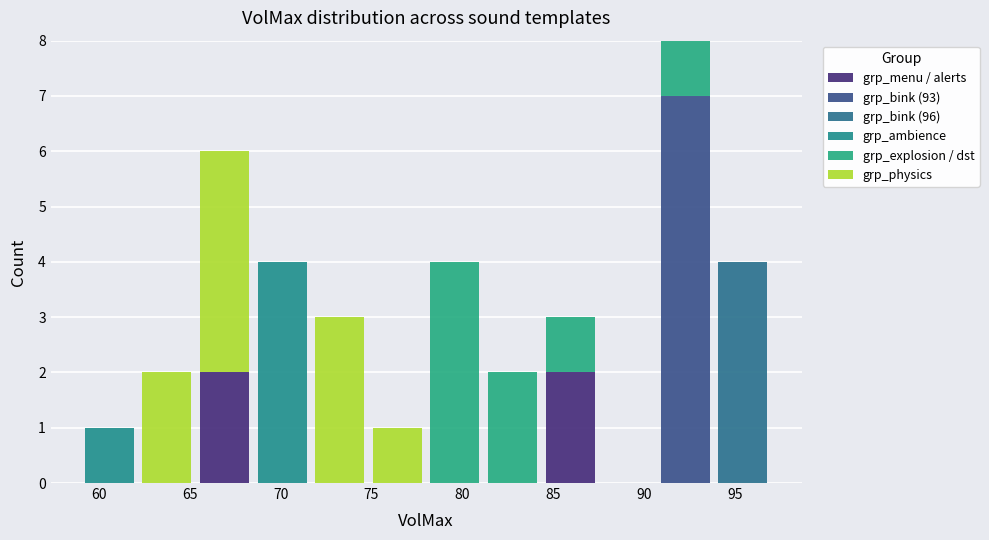

Reading left to right, list every stacked bar in this chart as the range it spans on the x-axis followed by its total height. Neither the bar edges nor the heights are printed on the chart, so give them approximately, as read against the axes.

59.0 to 62.0: 1
62.0 to 65.5: 2
65.5 to 68.5: 6
68.5 to 71.5: 4
71.5 to 75.0: 3
75.0 to 78.0: 1
78.0 to 81.0: 4
81.0 to 84.5: 2
84.5 to 87.5: 3
87.5 to 90.5: 0
90.5 to 94.0: 8
94.0 to 97.0: 4